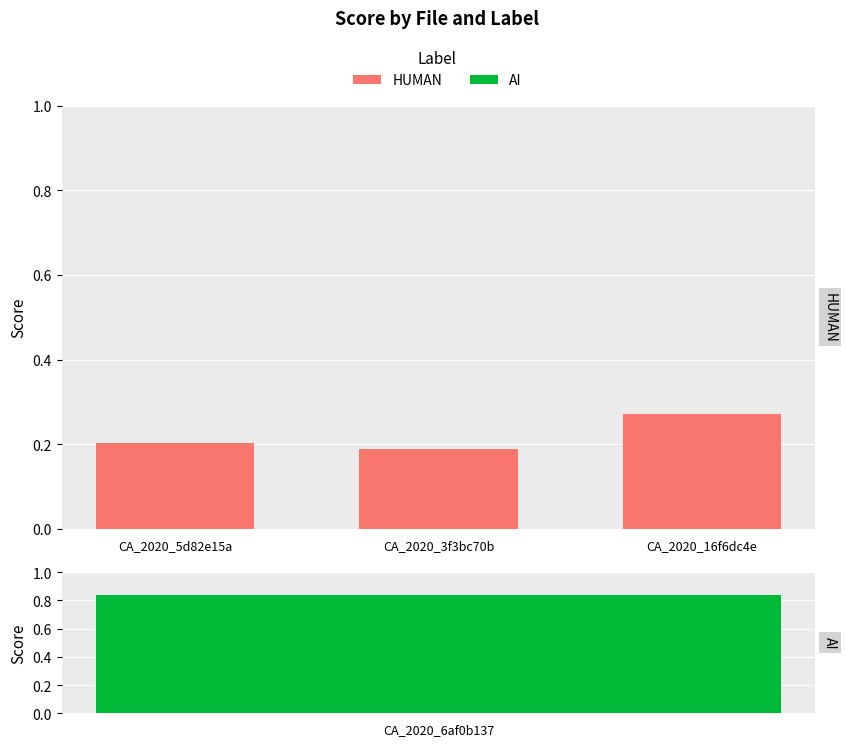

What is the label of the 3rd bar from the left?

CA_2020_16f6dc4e